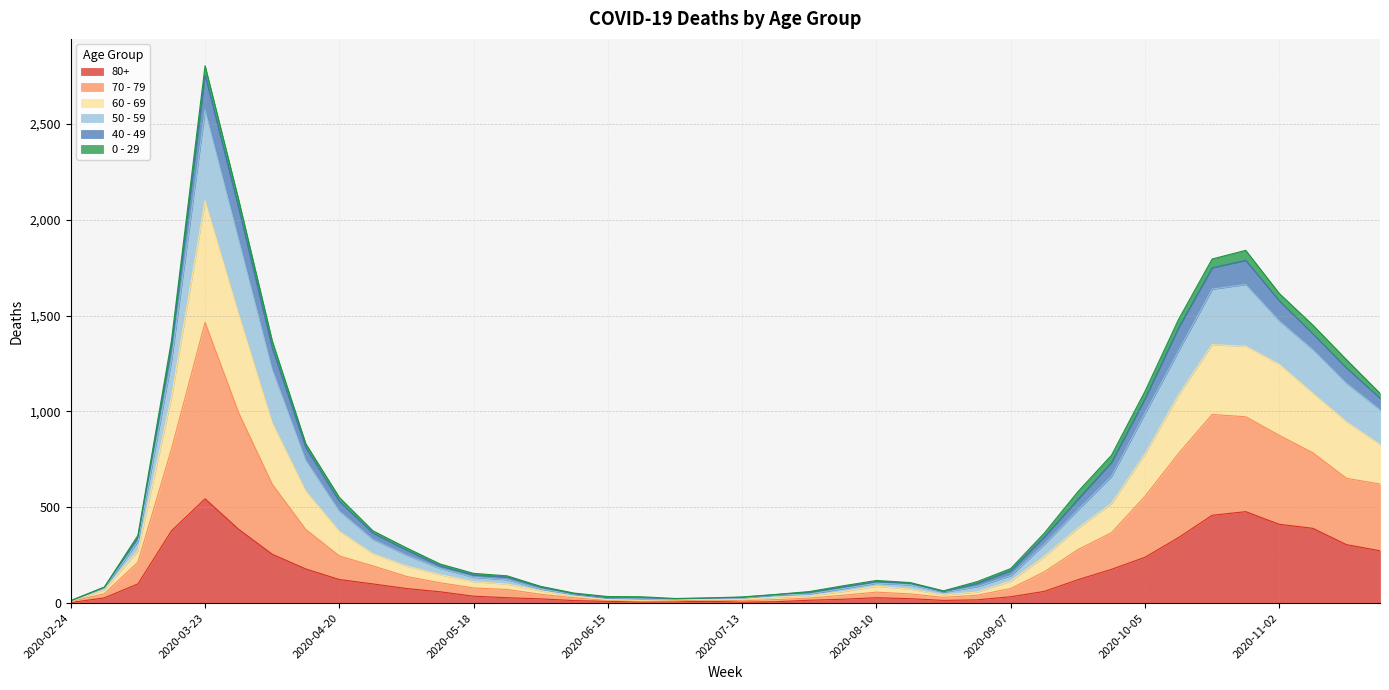

At which category is the sum across all series the highest?

2020-03-23